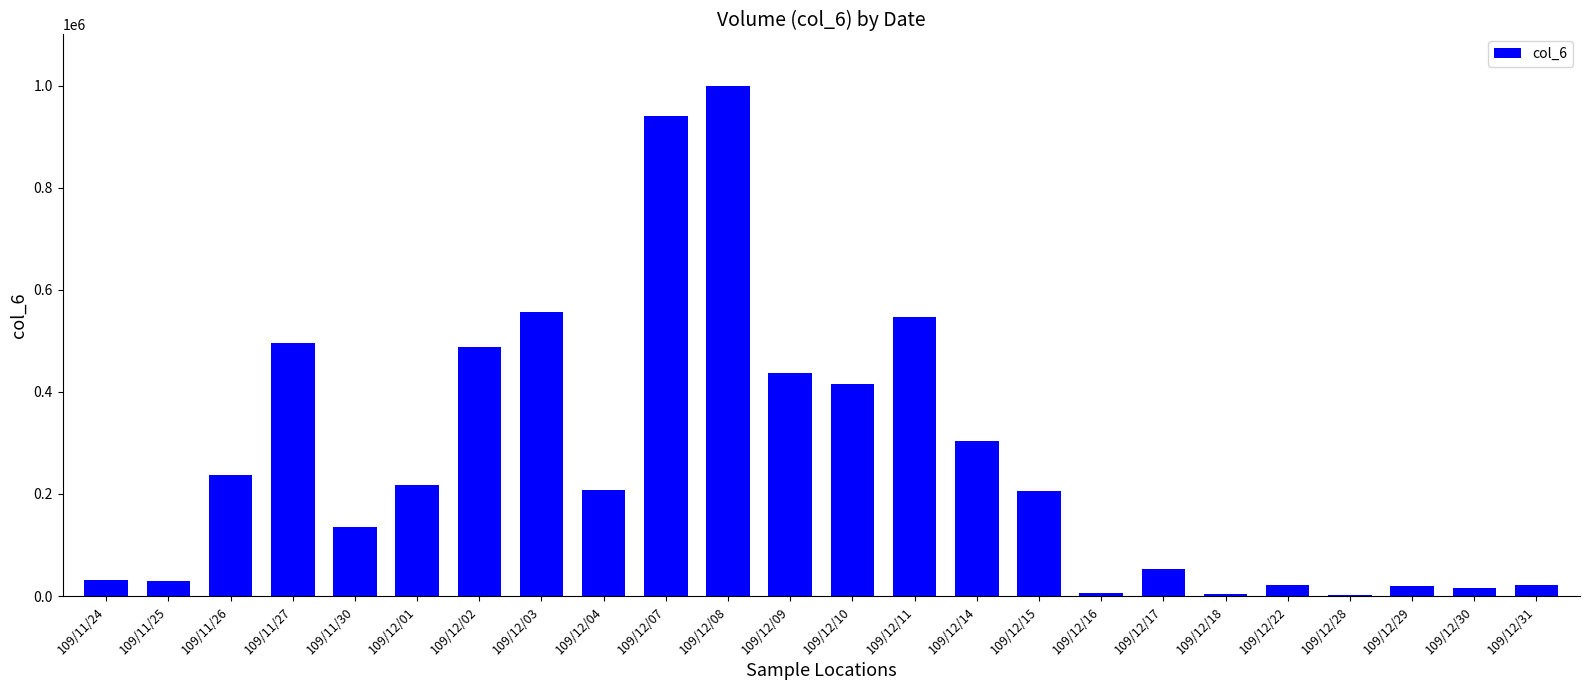

The value at 109/12/07 is 1346168. True or false?

False